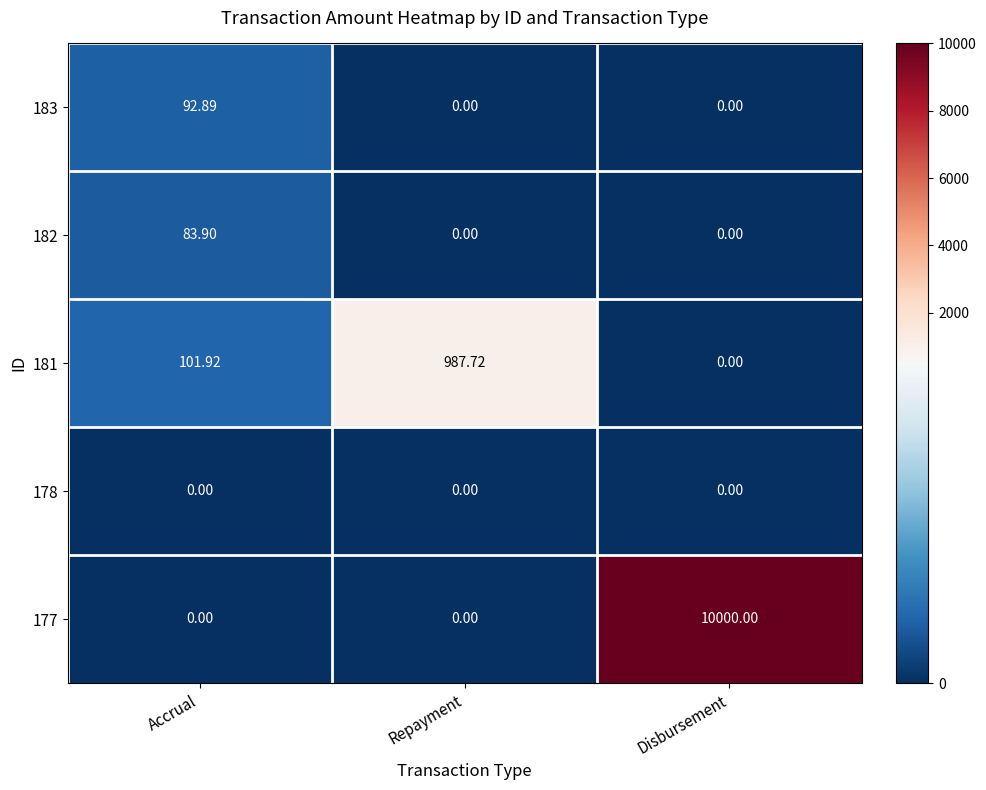

At which category is the sum across all series the highest?

Disbursement